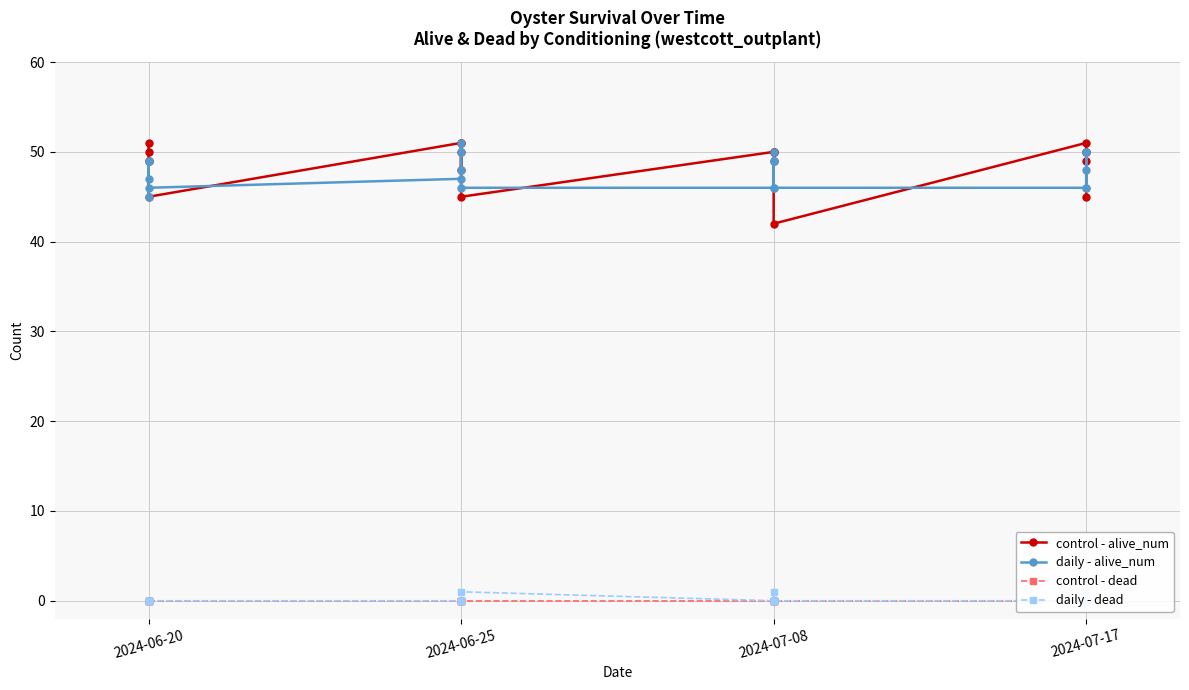

Which category has the highest value across all series?

2024-06-20